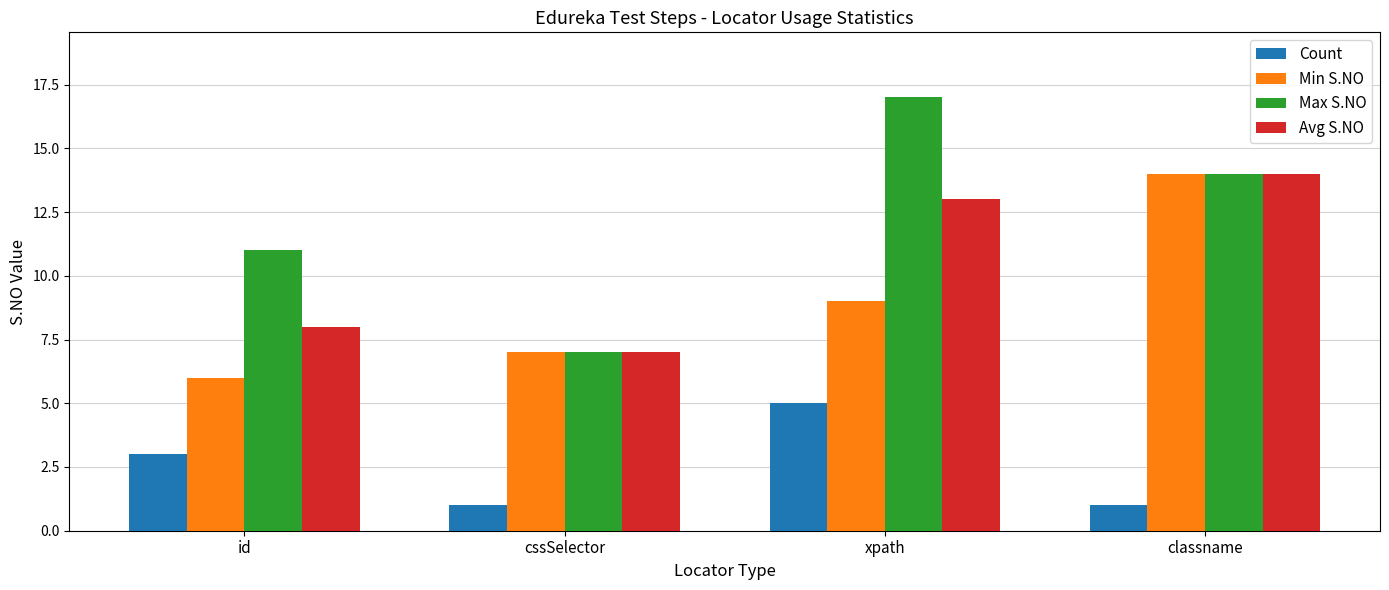

Which category has the lowest value in the Min S.NO series?

id